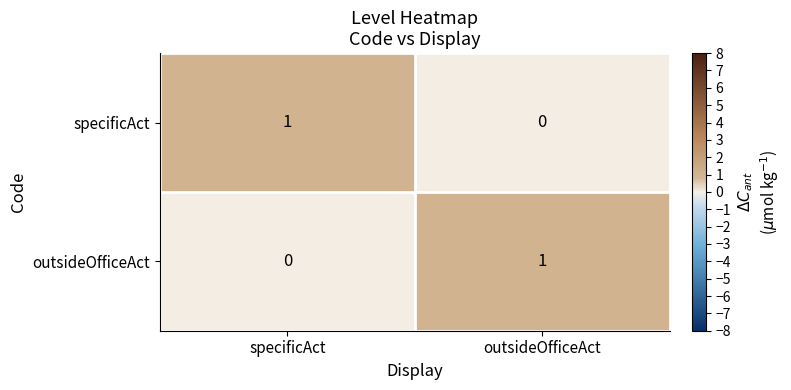

The specificAct series shows 1 at specificAct. True or false?

True